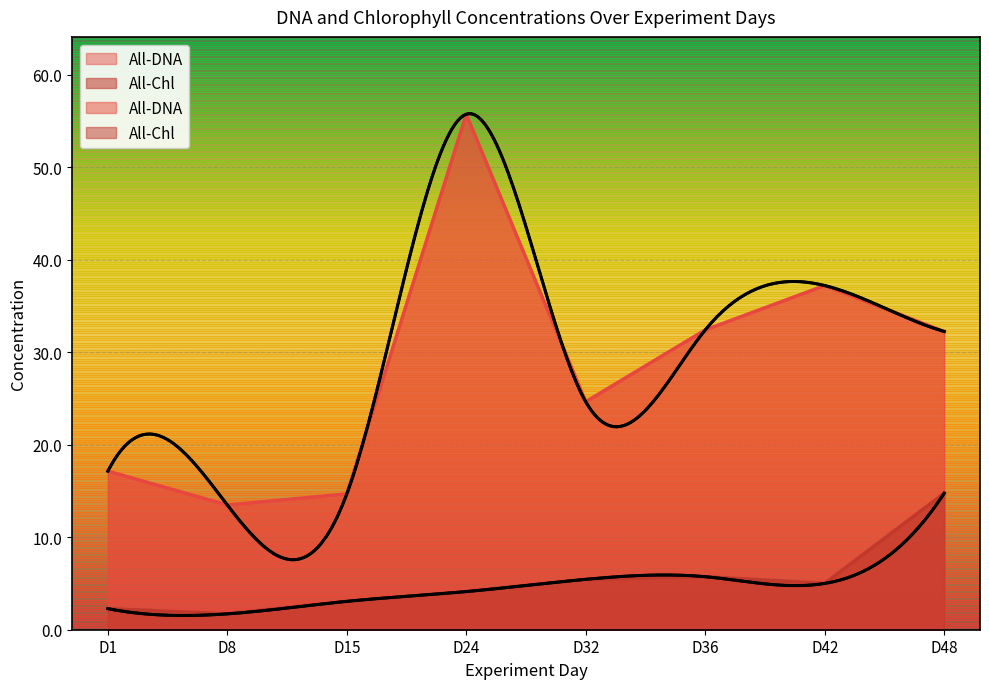

How many lines are shown in the chart?

2